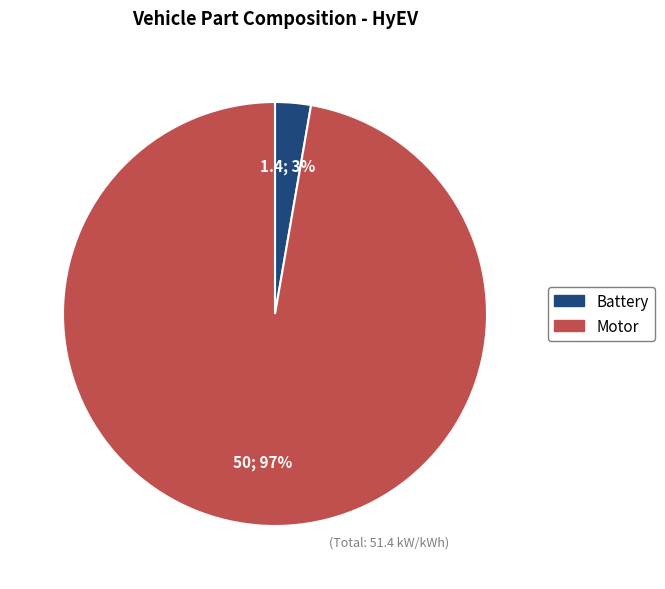

How many slices are in this pie chart?

2